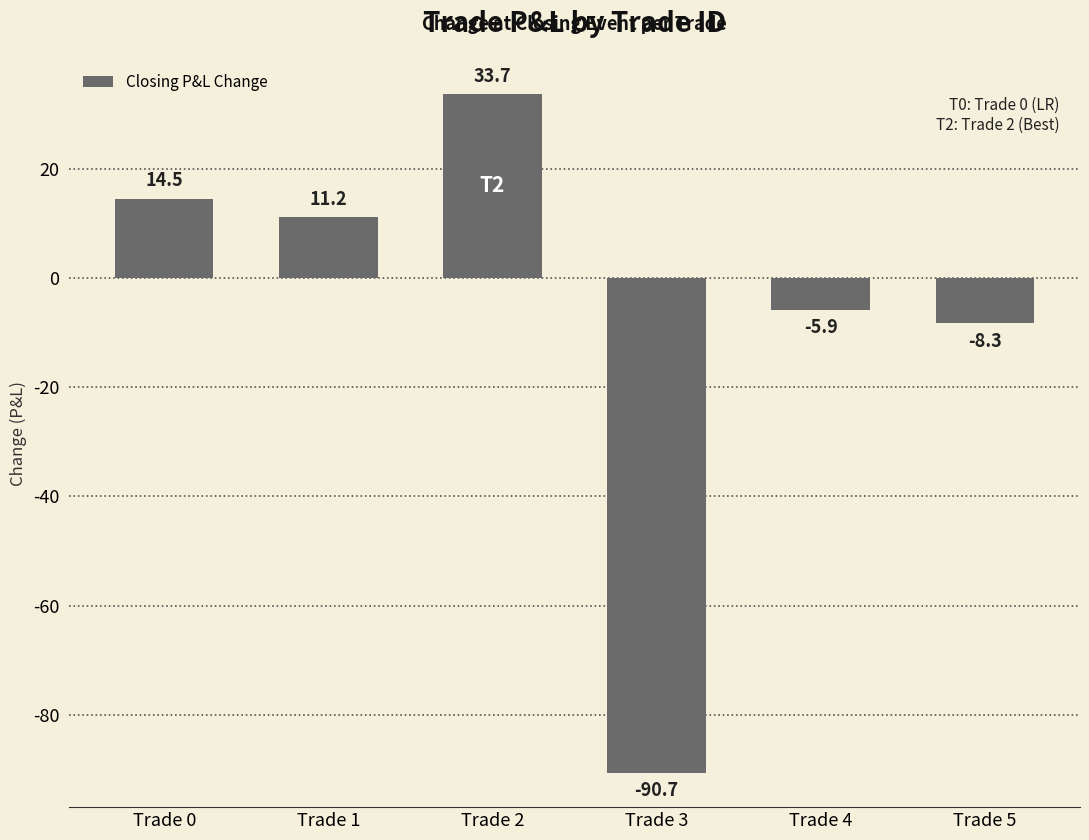

True or false: the data shows -26.2 at Trade 3.

False